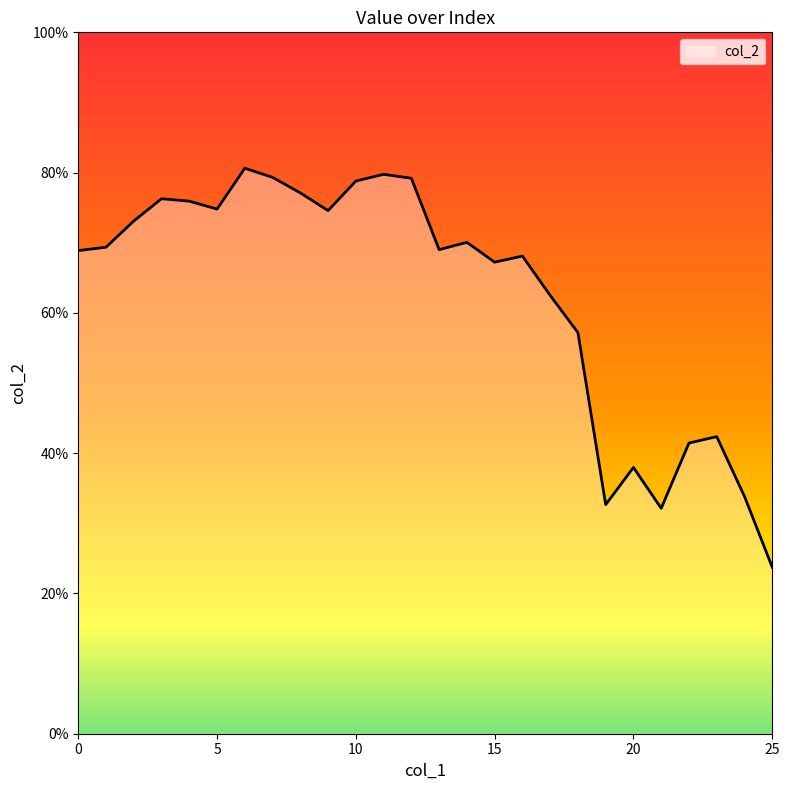

Does the chart display data point markers on the line(s)?

No